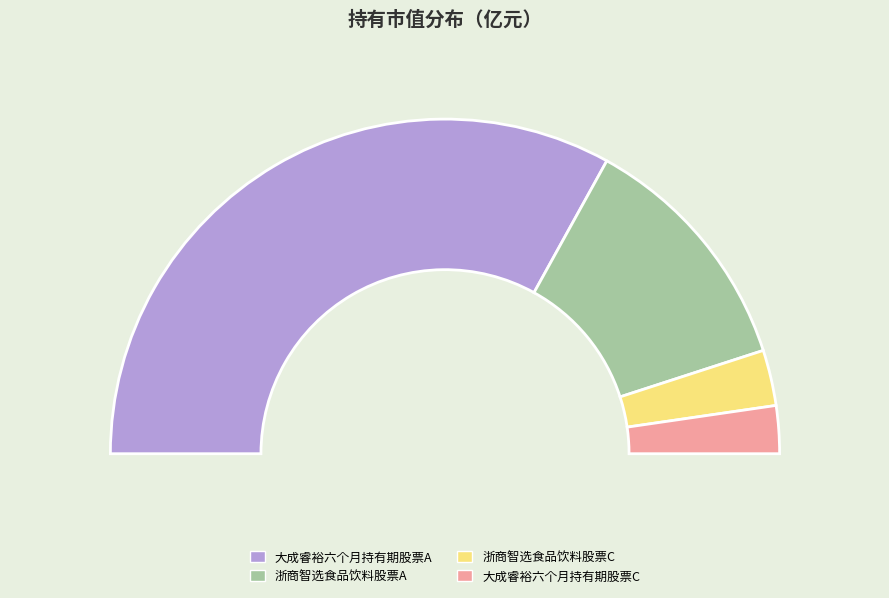

What percentage is NOT represented by 大成睿裕六个月持有期股票C?

95.4%